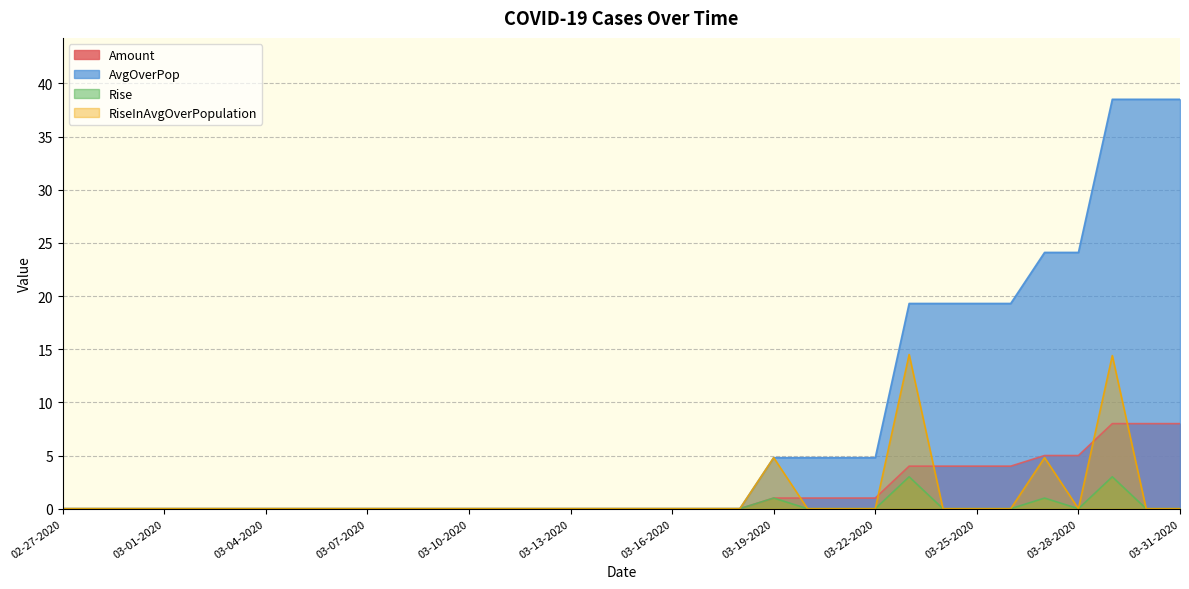

The AvgOverPop series shows 25.6 at 02-27-2020. True or false?

False